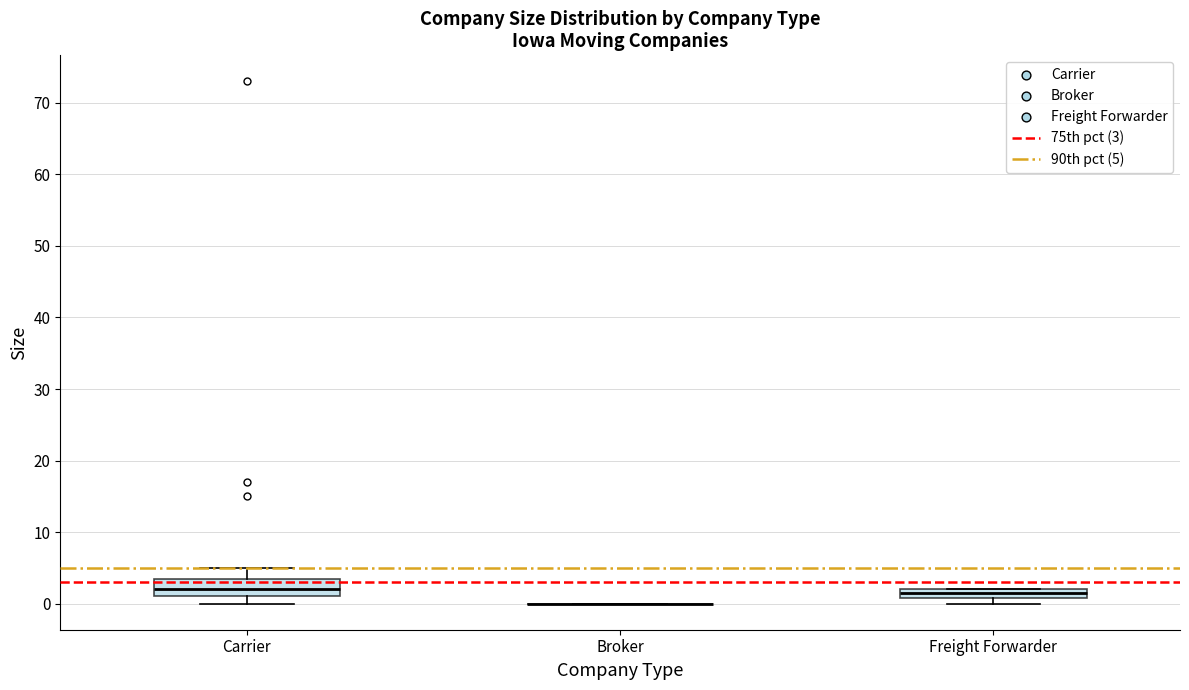

Where does the upper whisker of the box for Carrier end on the y-axis? The values are not printed on the chart, so give them approximately, as read against the axis.

5